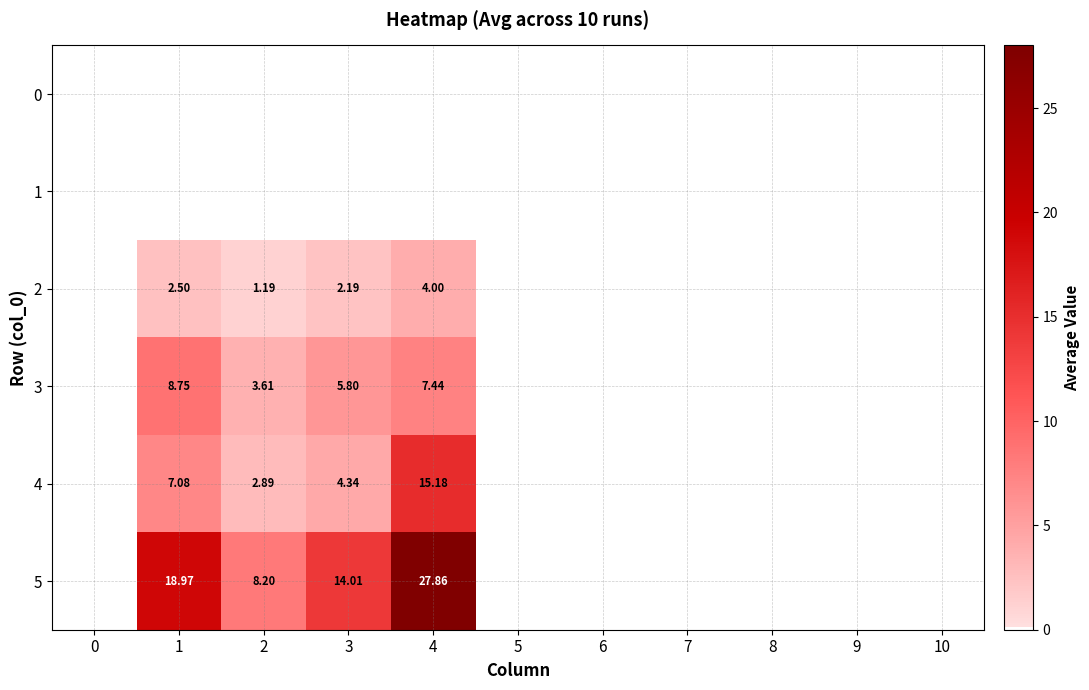

Is the value of 2 at 1 greater than the value of 5 at 1?

No